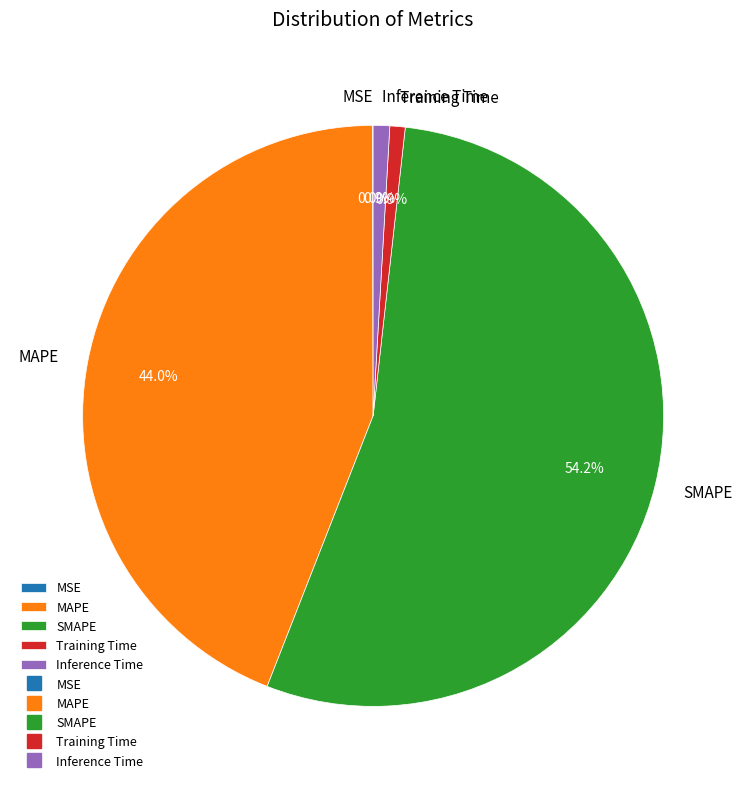

Between MAPE and SMAPE, which is larger?

SMAPE